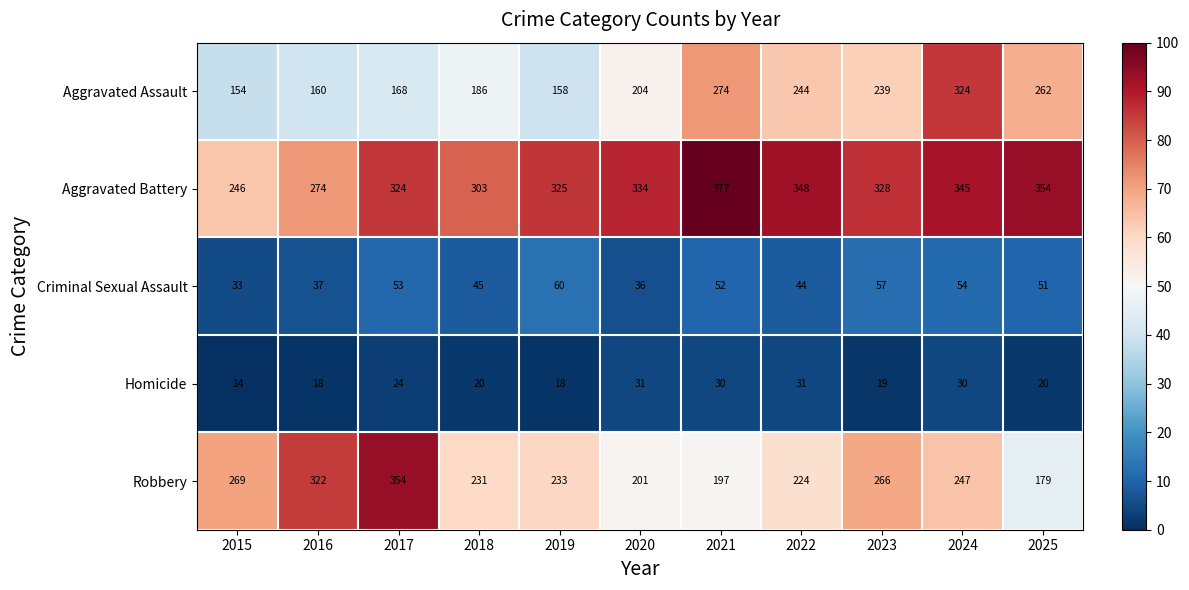

The Aggravated Battery series shows 324 at 2017. True or false?

True